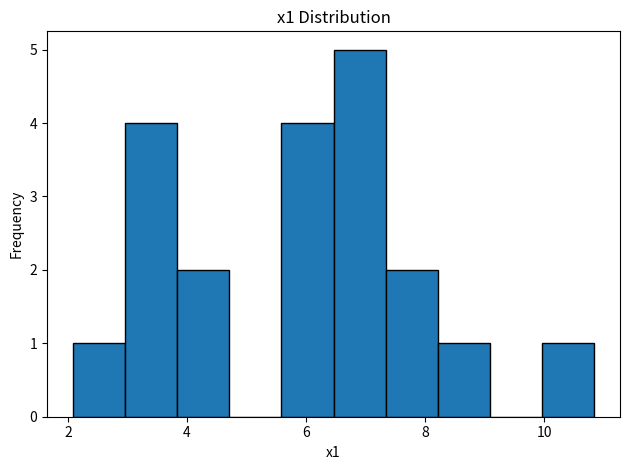

Reading left to right, transcribe this chart: for each bar, give the range it covers on the x-axis and its height. Neither the bar edges nor the heights are printed on the chart, so give them approximately, as read against the axes.

2.0 to 3.0: 1
3.0 to 3.8: 4
3.8 to 4.8: 2
4.8 to 5.6: 0
5.6 to 6.4: 4
6.4 to 7.4: 5
7.4 to 8.2: 2
8.2 to 9.0: 1
9.0 to 10.0: 0
10.0 to 10.8: 1